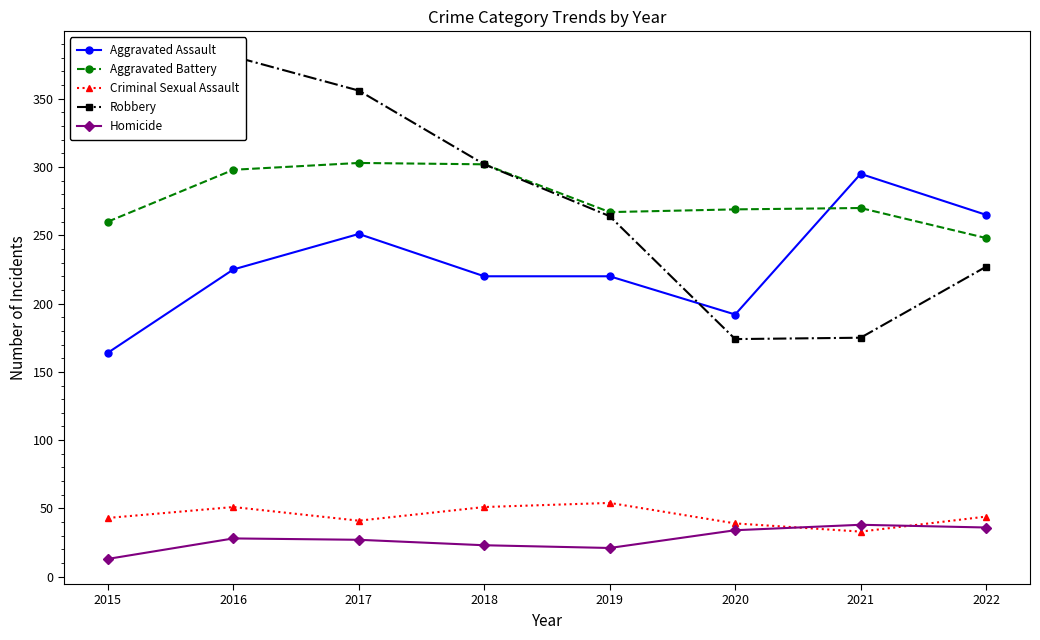

In Aggravated Assault, how many points are higher than both neighbors (excluding endpoints)?

2